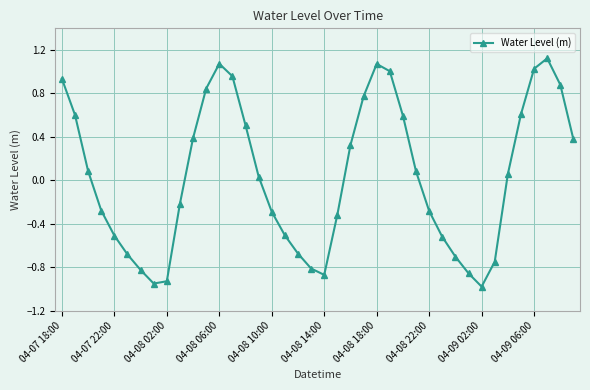

What is the sum of all values?

1.4